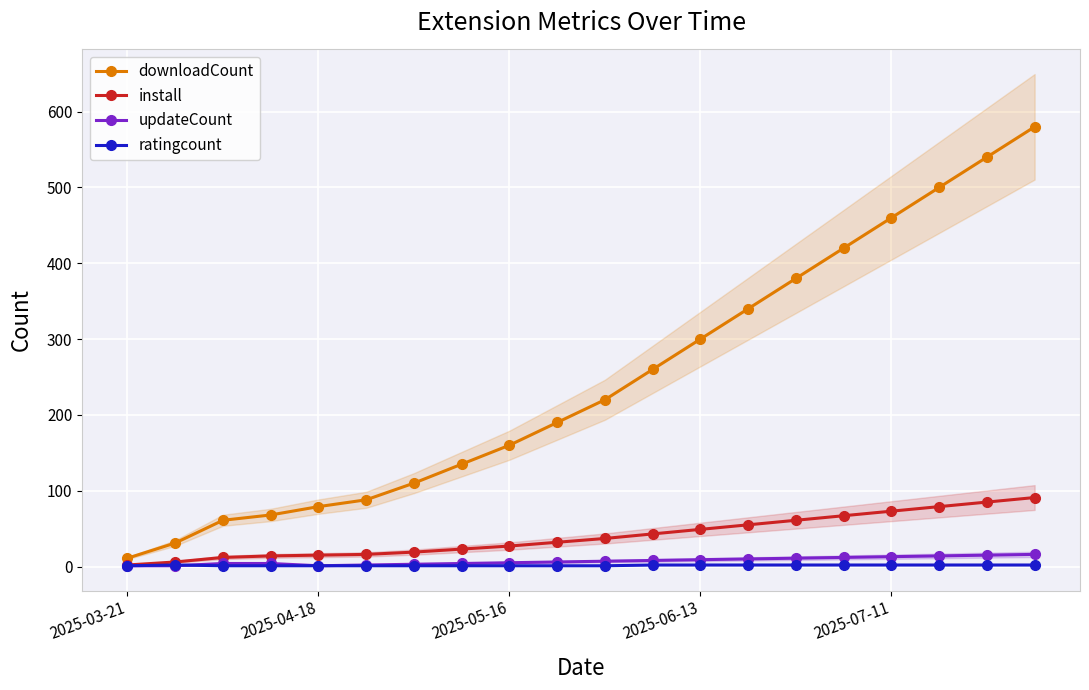

Is this an area chart (filled region under the line)?

No